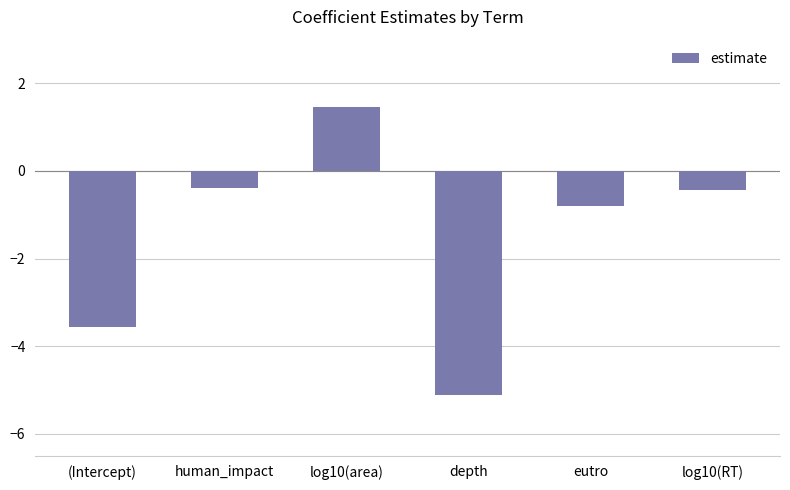

The chart shows a value of -0.8 at eutro. True or false?

True